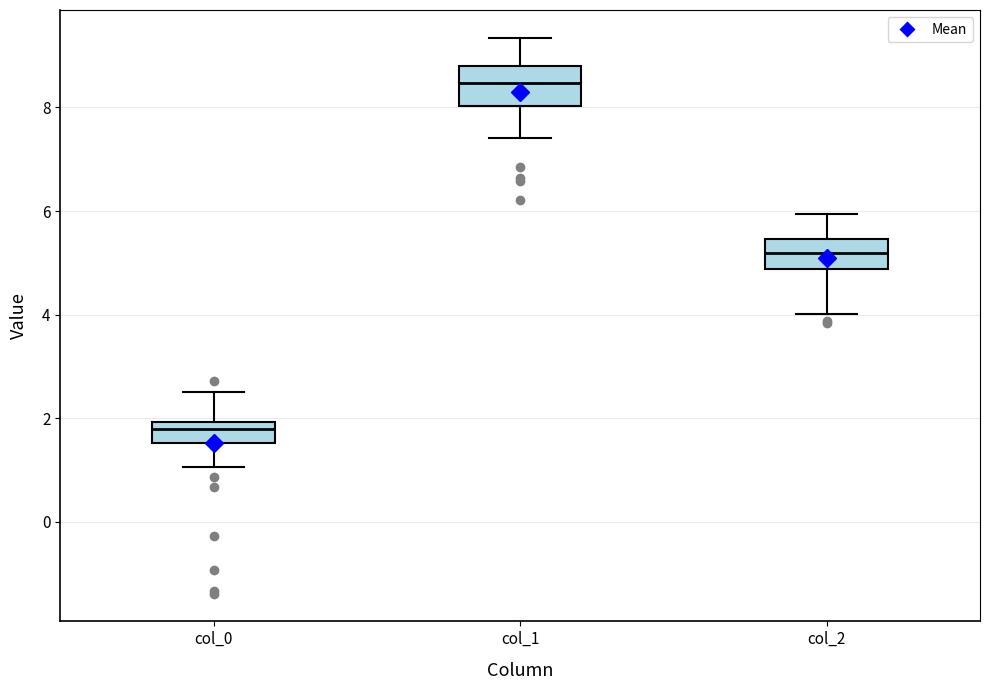

Reading left to right, read every box against the y-axis: the position of its median line, the range the box covers, and the ends of its whiskers. The values are not printed on the chart, so give them approximately, as read against the axis.

col_0: median 1.8, box 1.6 to 2.0, whiskers 1.0 to 2.6
col_1: median 8.4, box 8.0 to 8.8, whiskers 7.4 to 9.4
col_2: median 5.2, box 4.8 to 5.4, whiskers 4.0 to 6.0